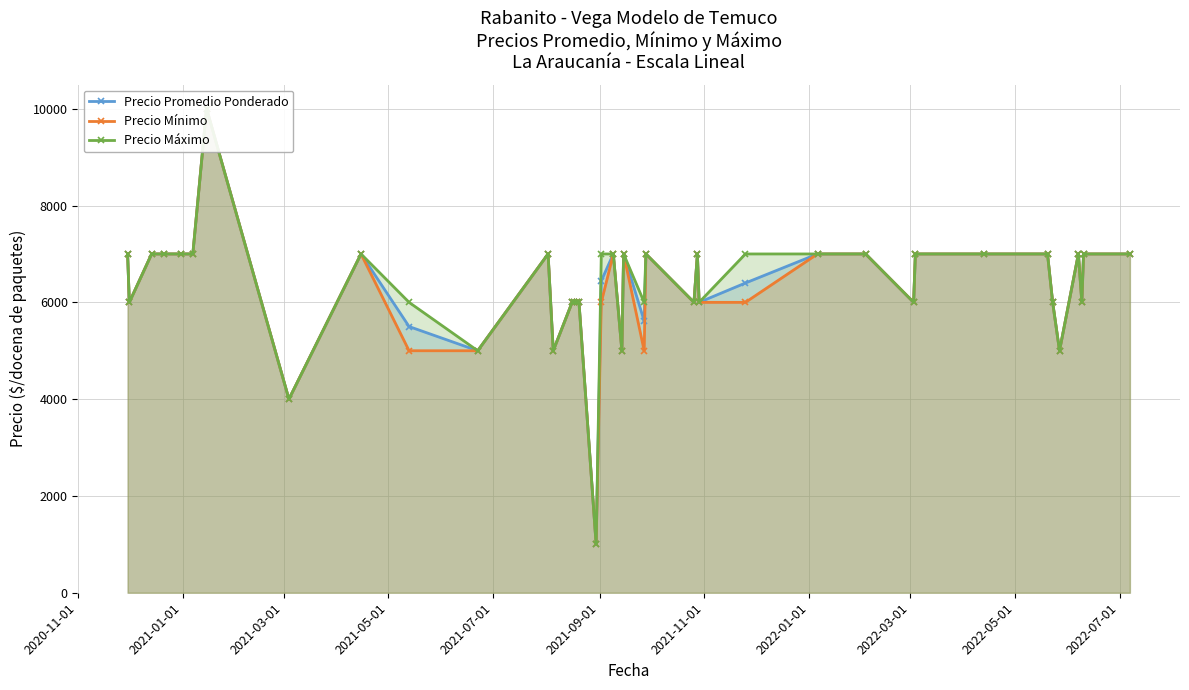

What is the smallest value displayed?

1000